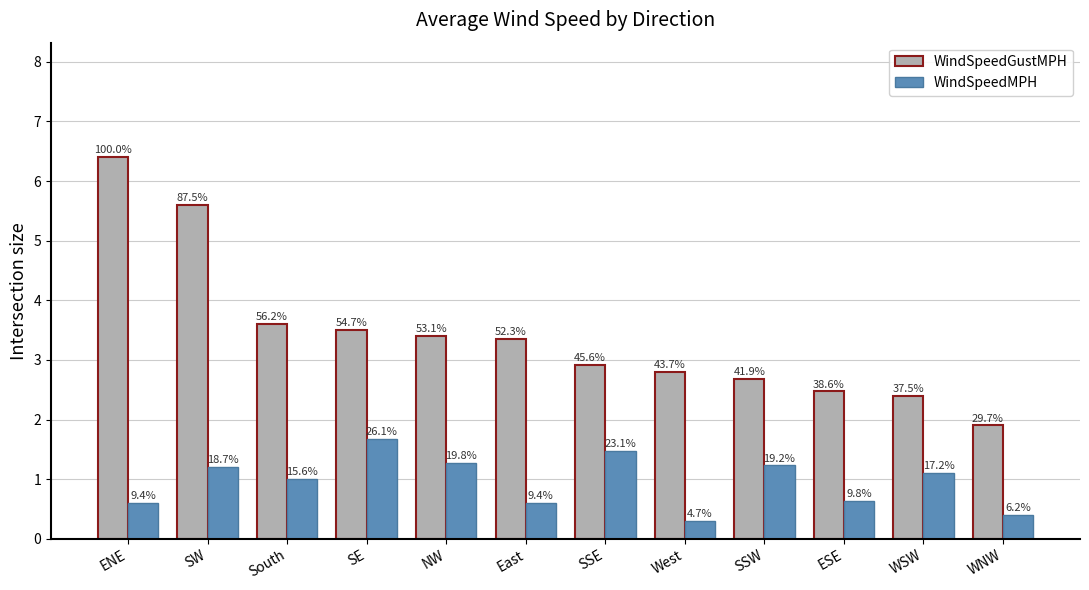

Reading right to left, what are all the values shown in this chart?

WindSpeedGustMPH: 1.9	2.4	2.5	2.7	2.8	2.9	3.4	3.4	3.5	3.6	5.6	6.4
WindSpeedMPH: 0.4	1.1	0.6	1.2	0.3	1.5	0.6	1.3	1.7	1.0	1.2	0.6